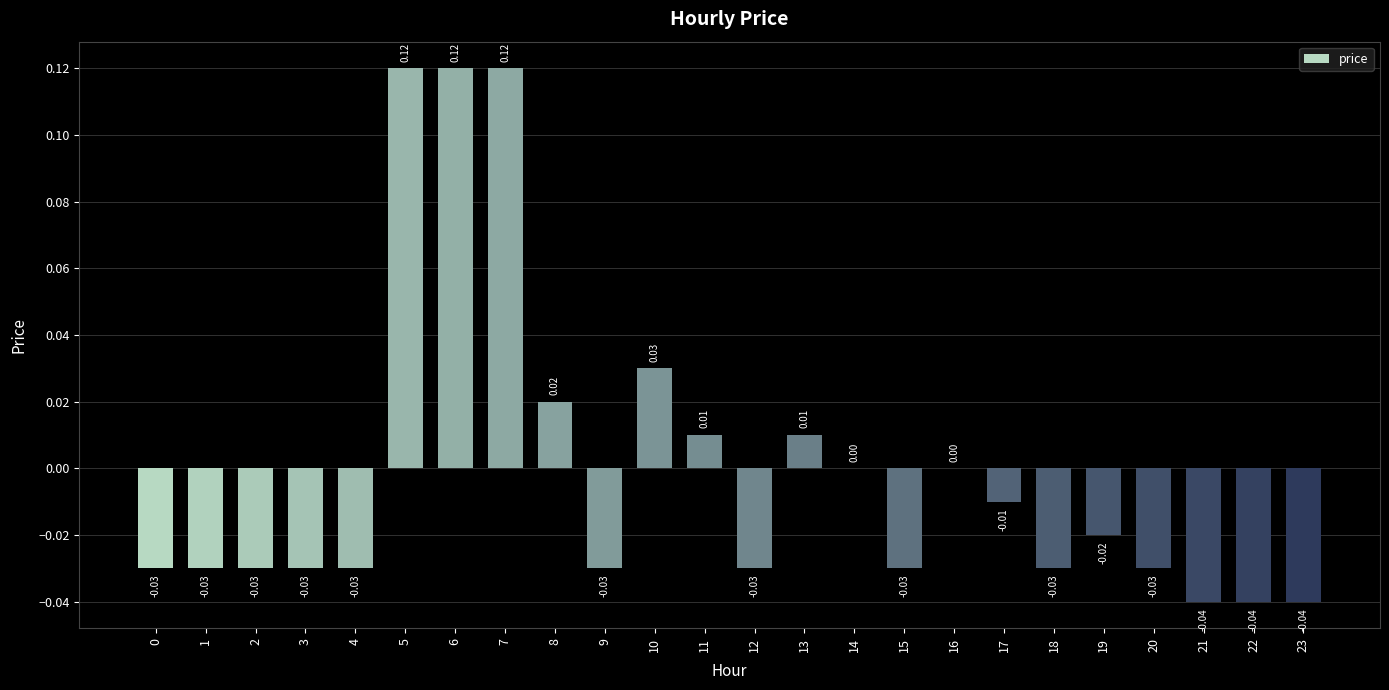

Between 6 and 23, which is larger?

6